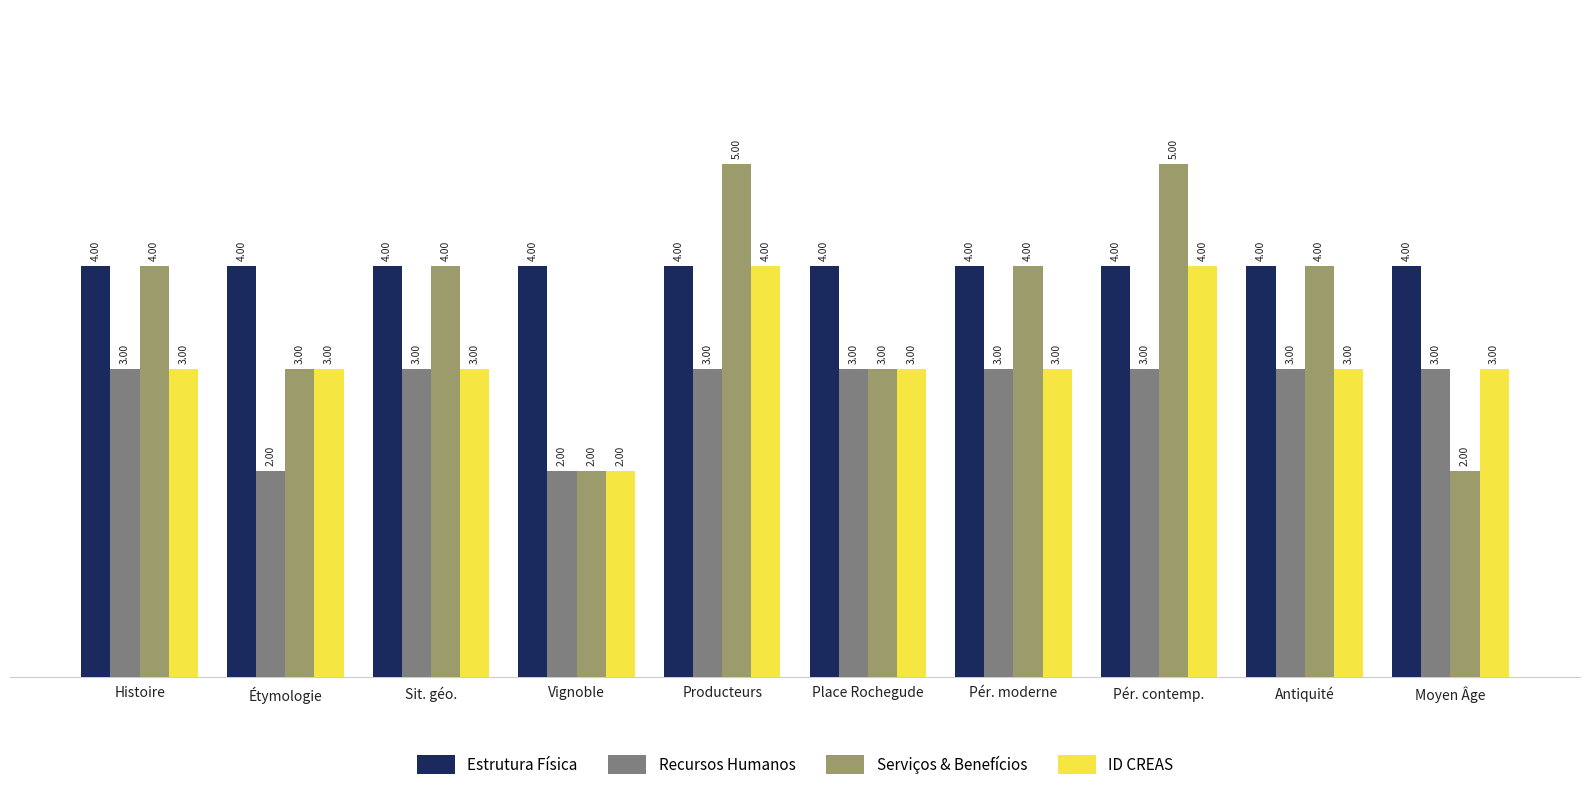

At how many categories does at least one series exceed 2?

10